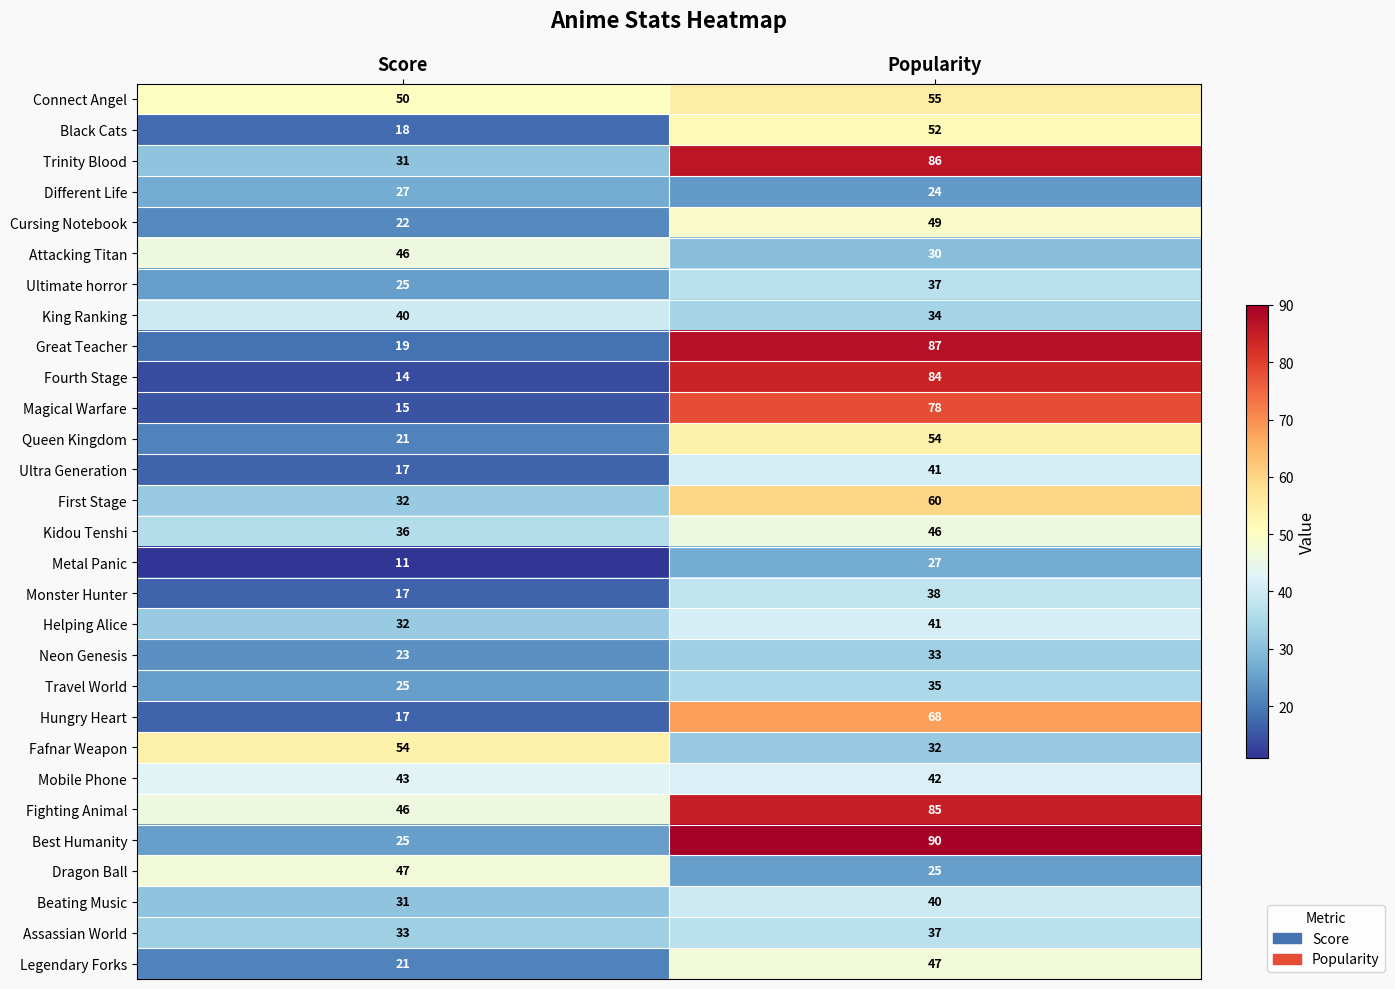

Read the First Stage value at Score, to the nearest 5.

30